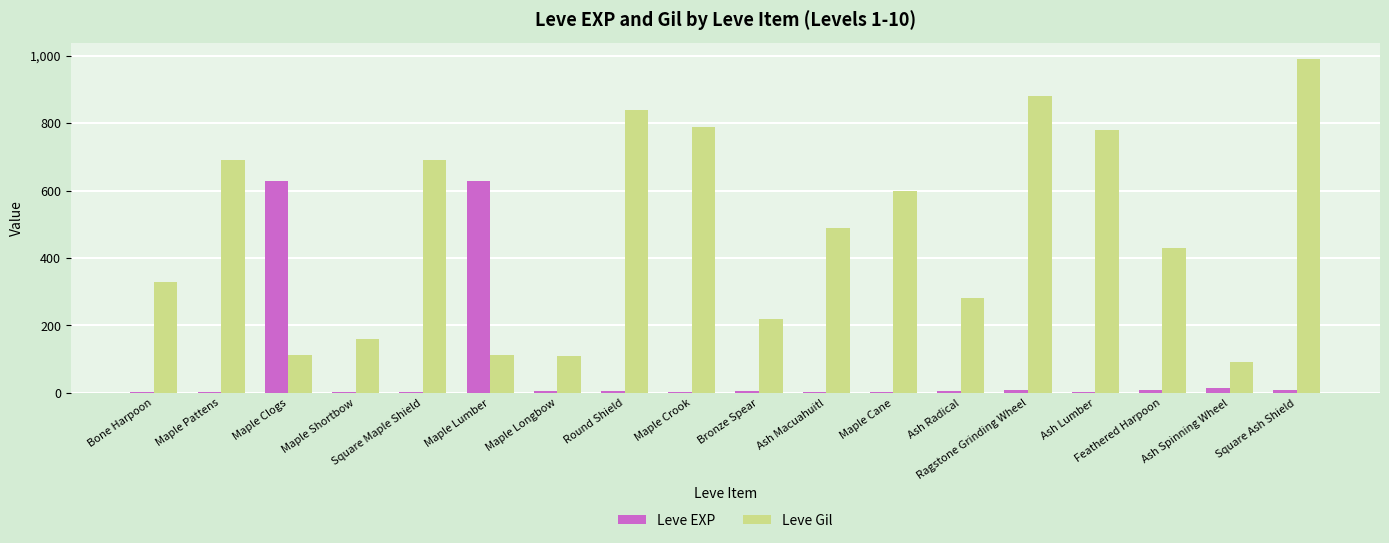

True or false: Leve Gil has a value of 310 at Ash Macuahuitl.

False